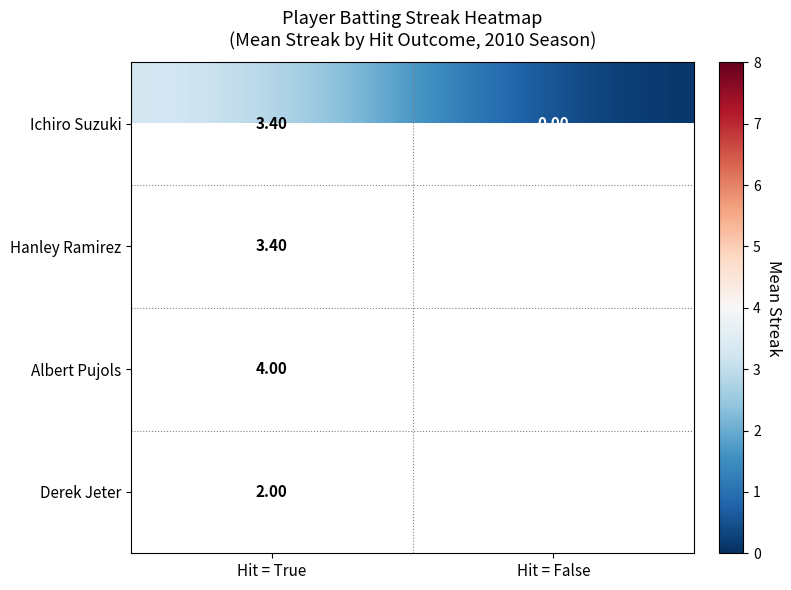

Where does the Ichiro Suzuki series first go above 3?

Hit = True